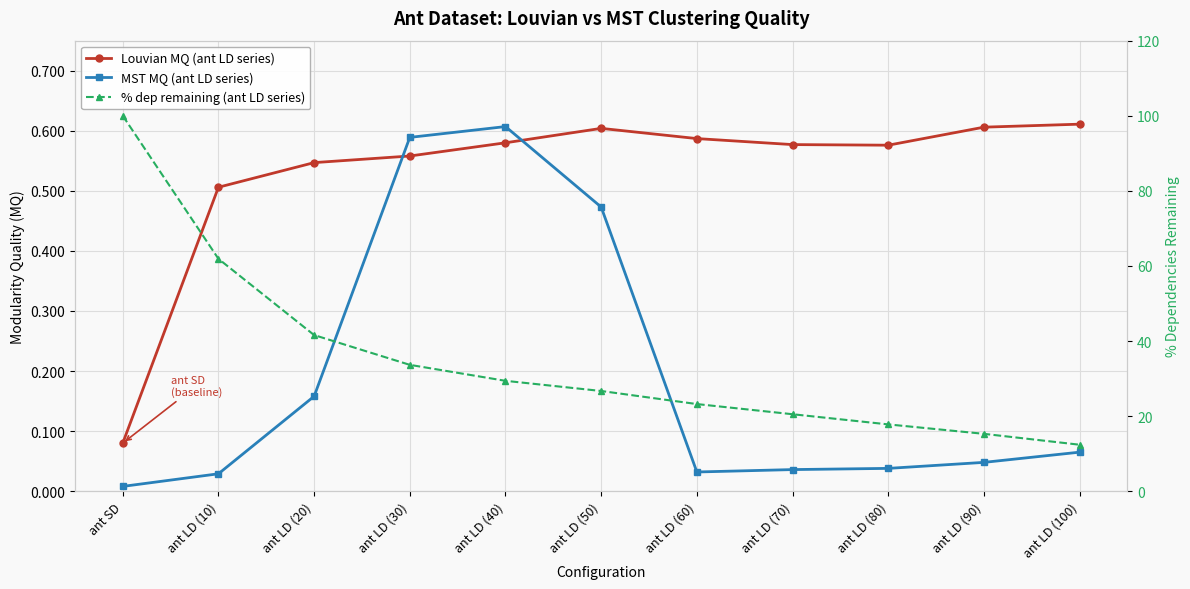

The MST MQ (ant LD series) series shows 0.1 at ant LD (100). True or false?

True